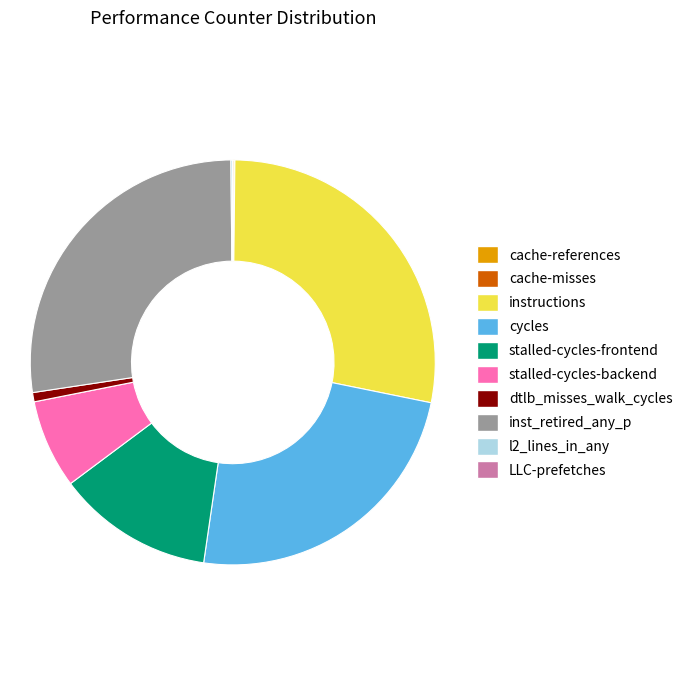

Combined, do dtlb_misses_walk_cycles and instructions account for over 50%?

No